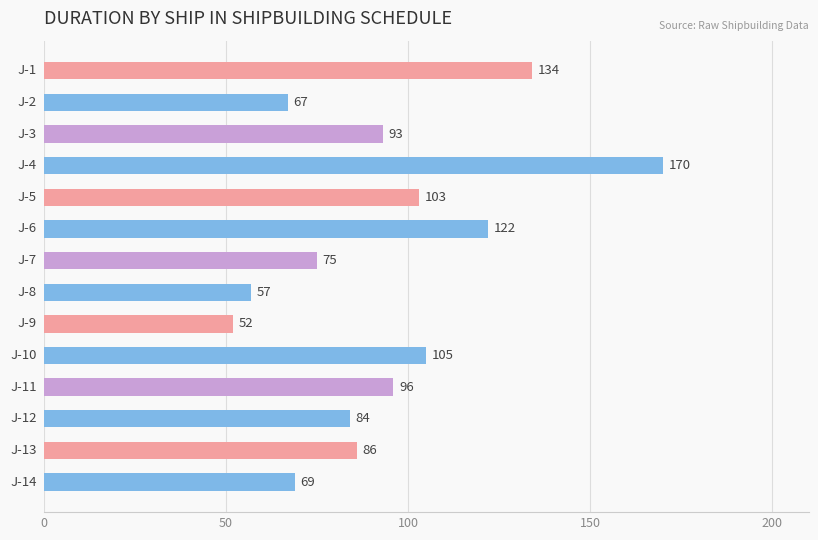

What is the difference between the maximum and minimum values?

118